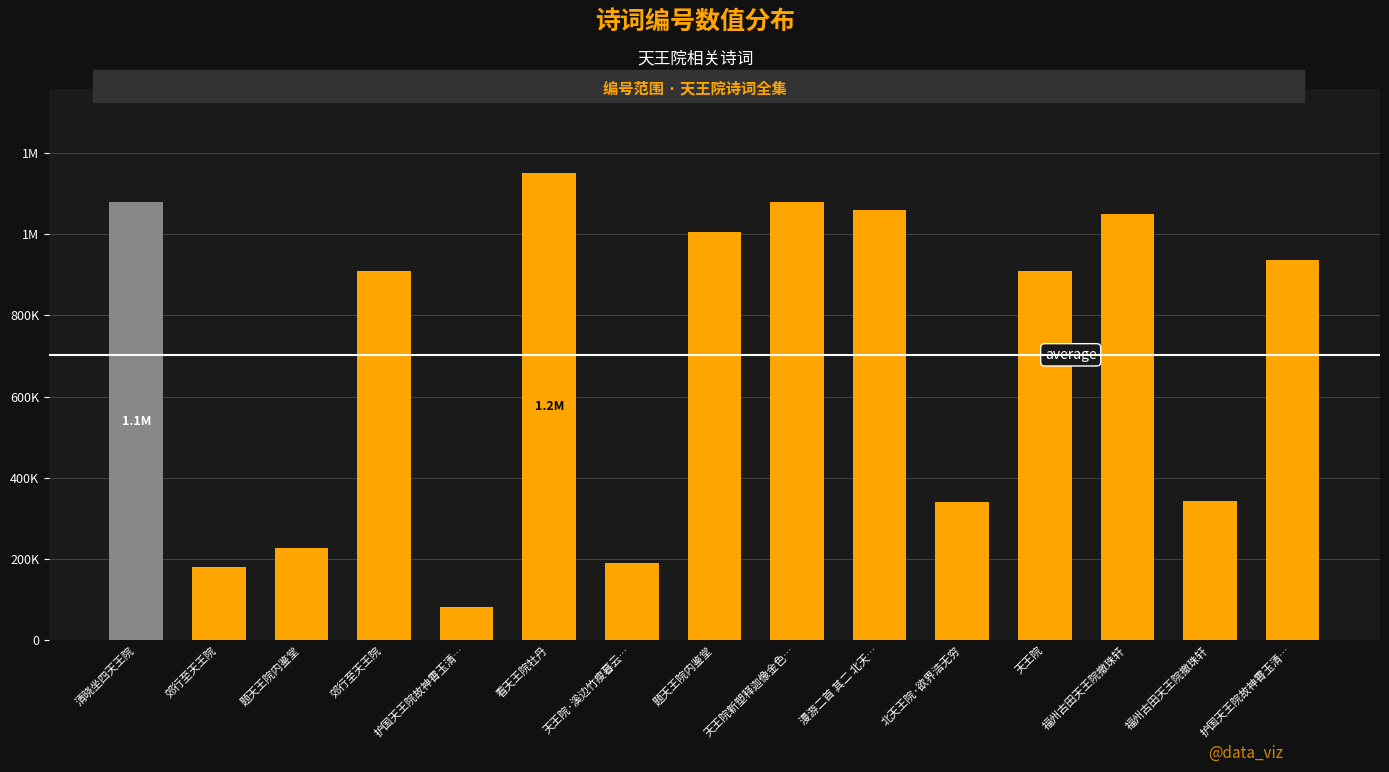

Rank the categories by value from highest to lowest.

看天王院牡丹, 清晓坐四天王院, 天王院新塑释迦像金色…, 漫游二首 其二 北天…, 福州古田天王院撤珠轩, 题天王院内鉴堂, 护国天王院故神霄玉清…, 天王院, 郊行至天王院, 福州古田天王院撤珠轩, 北天王院·欲界浩无穷, 题天王院内鉴堂, 天王院·溪边竹瘦暮云…, 郊行至天王院, 护国天王院故神霄玉清…